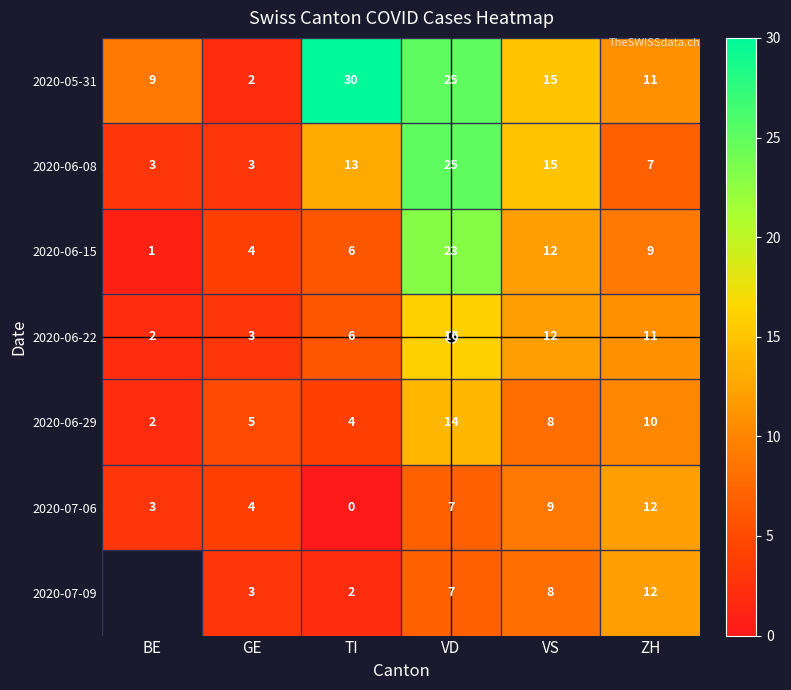

At VD, list the series in order from largest to smallest.

2020-05-31, 2020-06-08, 2020-06-15, 2020-06-22, 2020-06-29, 2020-07-06, 2020-07-09